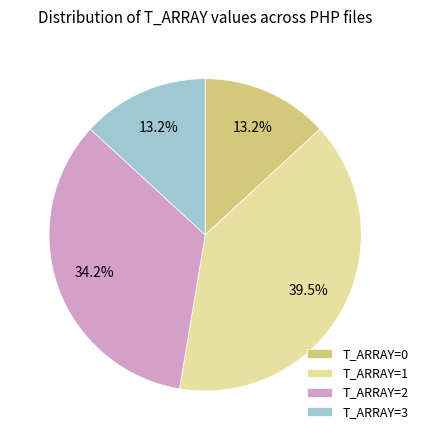

What percentage is NOT represented by T_ARRAY=0?

86.8%